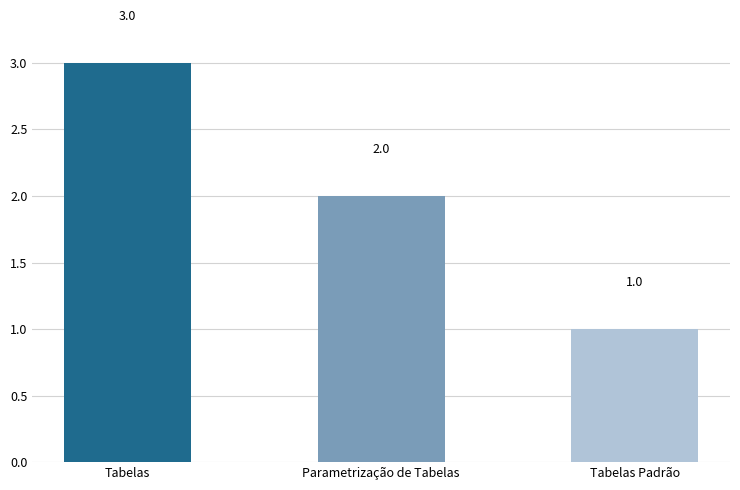

What is the average value?

2